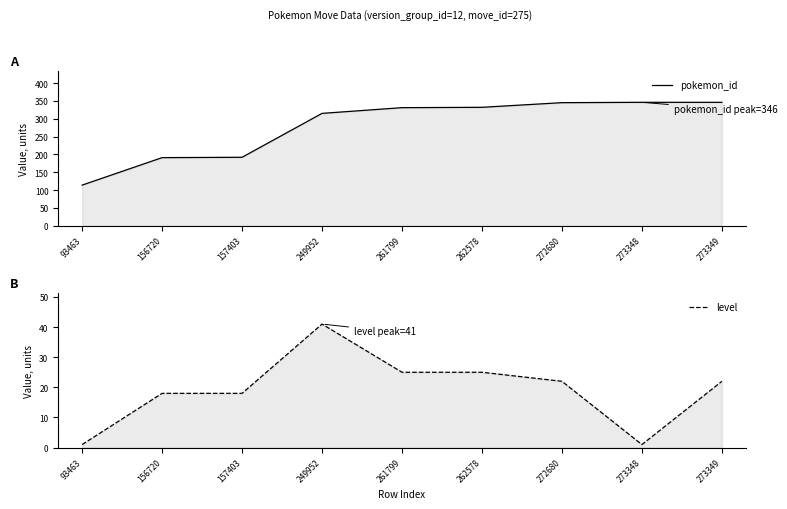

Which series changed the most between 156720 and 261799?

pokemon_id